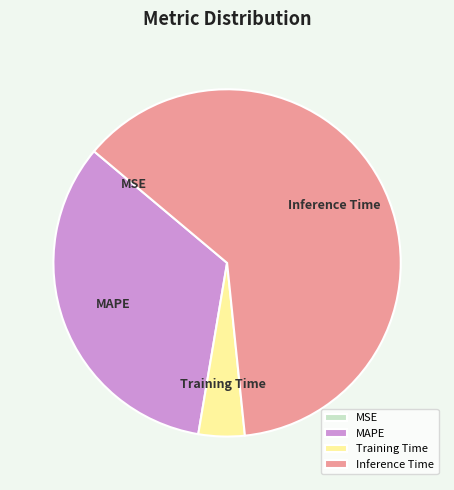

What is the majority slice?

Inference Time